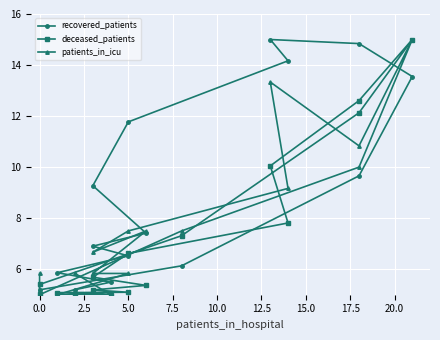

How many data points in recovered_patients are above 7?

8